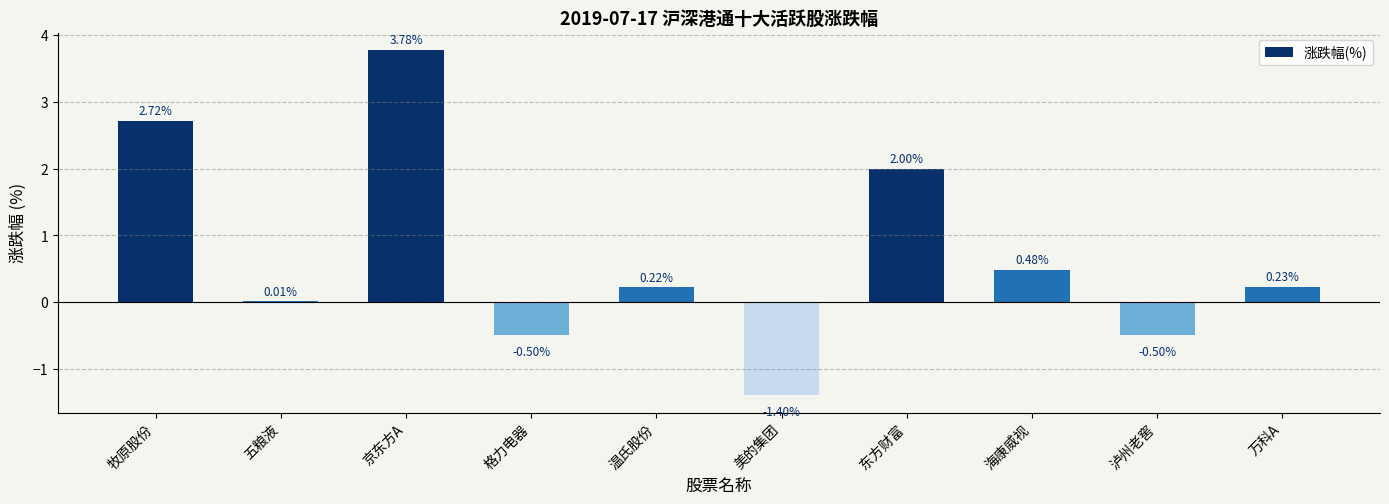

What is the sum of the values at 东方财富 and 京东方A?

5.8